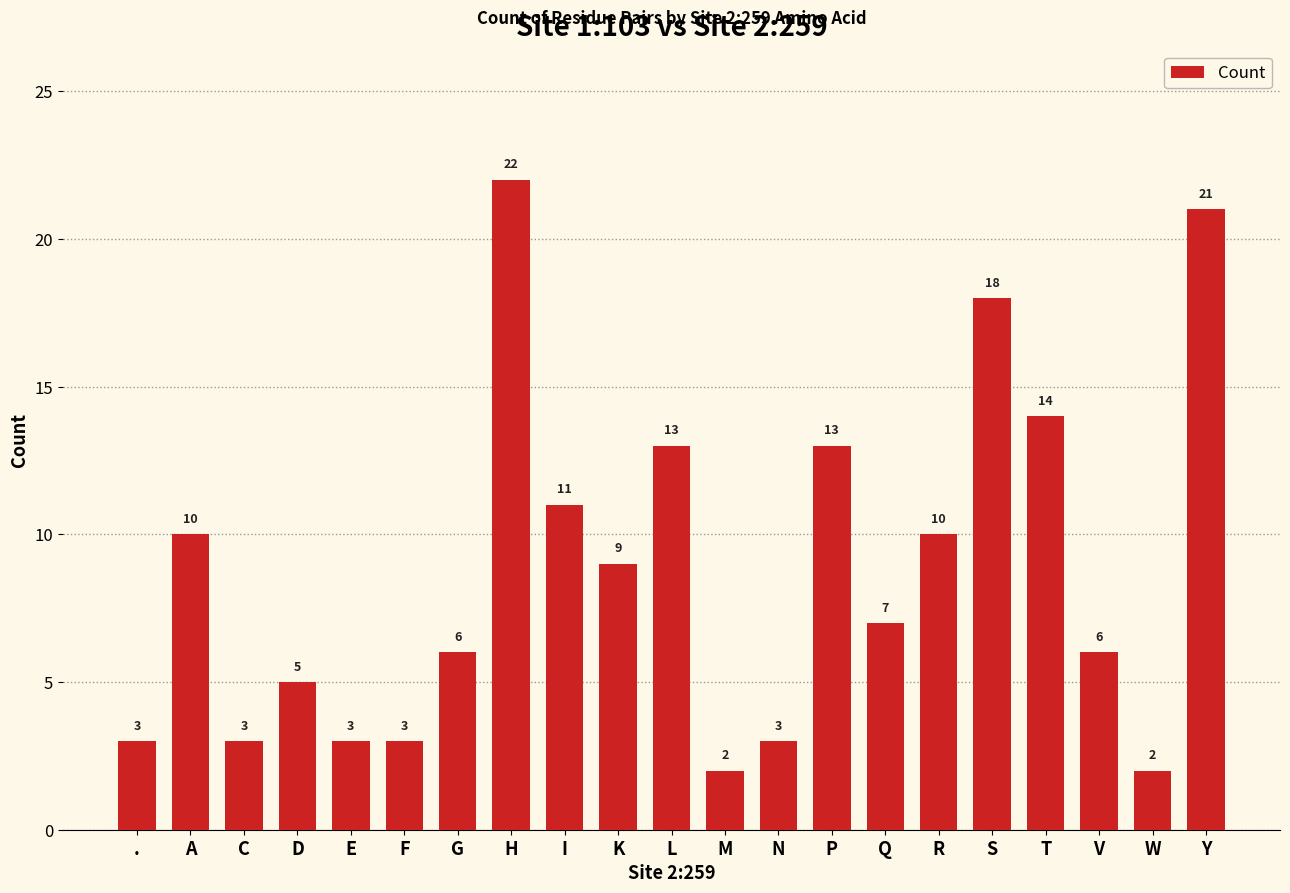

The value at A is 10. True or false?

True